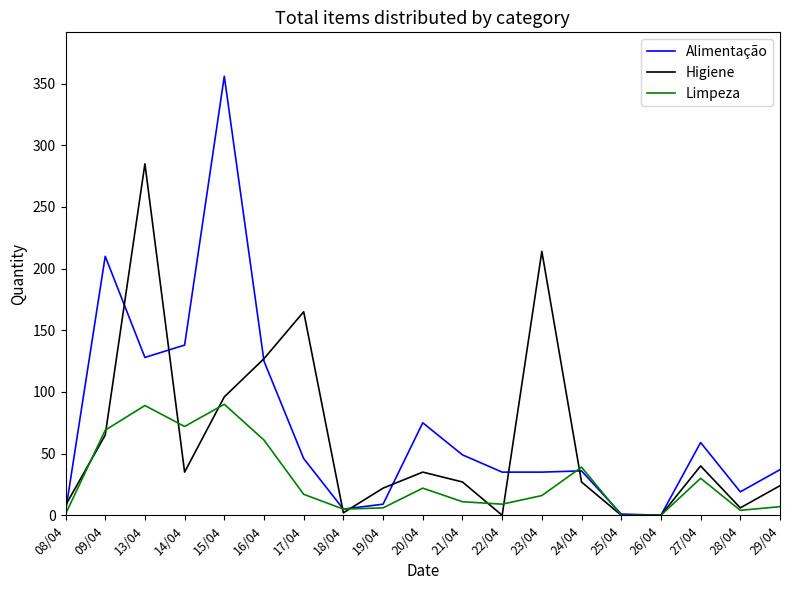

Is it true that Higiene equals 96 at 15/04?

True